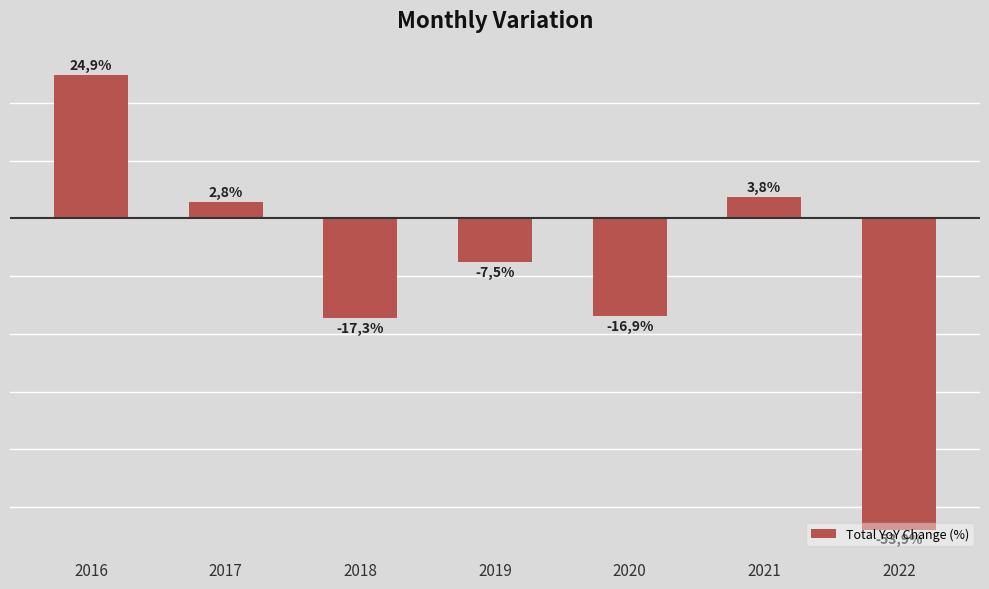

What is the sum of all values?

-64.1